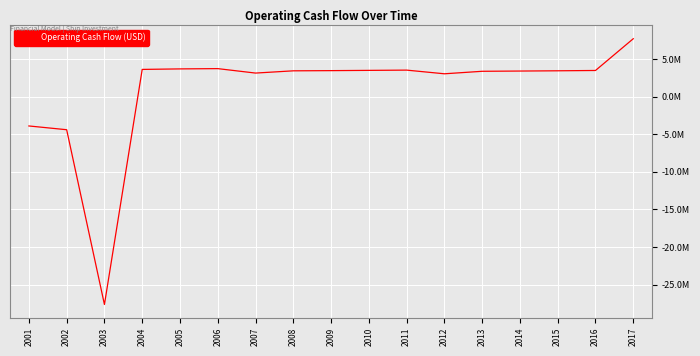

Does the chart display data point markers on the line(s)?

No